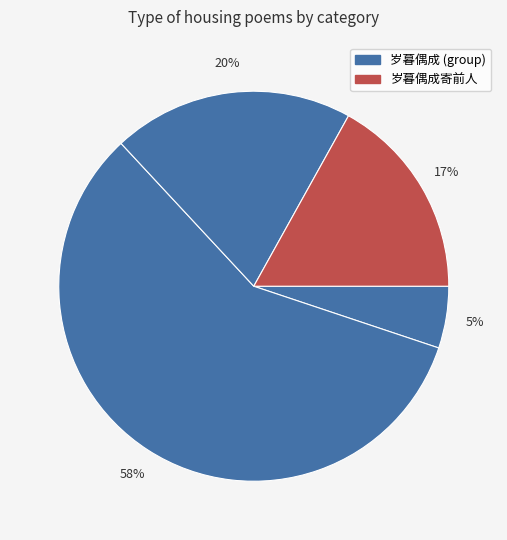

How many segments does this pie chart have?

4